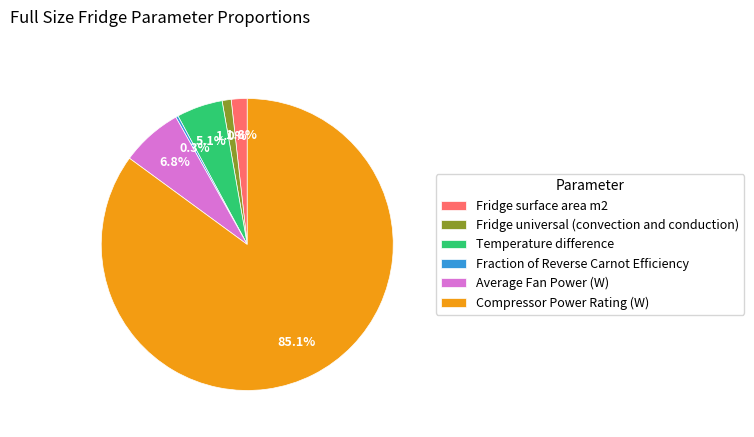

Is Fridge surface area m2 the majority of the pie?

No